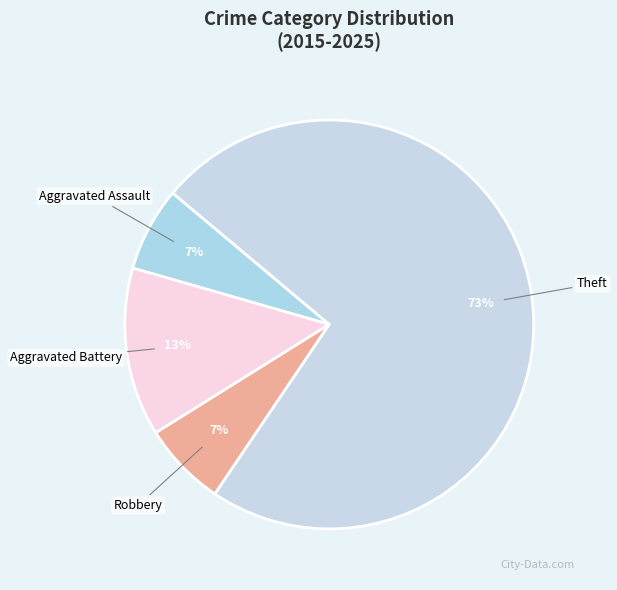

To the nearest percent, what is the average slice percentage?

25%